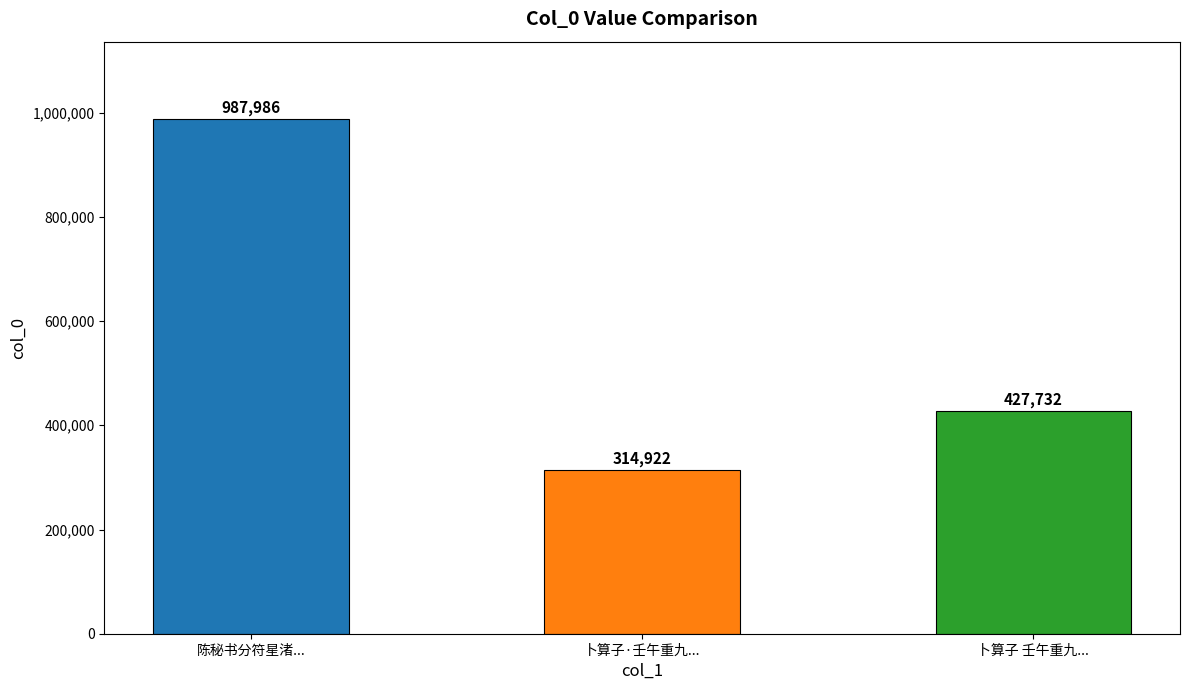

What is the approximate value at 陈秘书分符星渚...?

987986